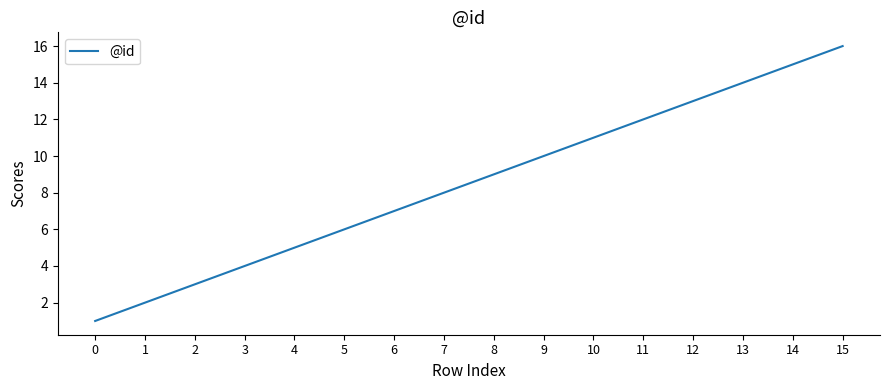

How many series are shown in this chart?

1